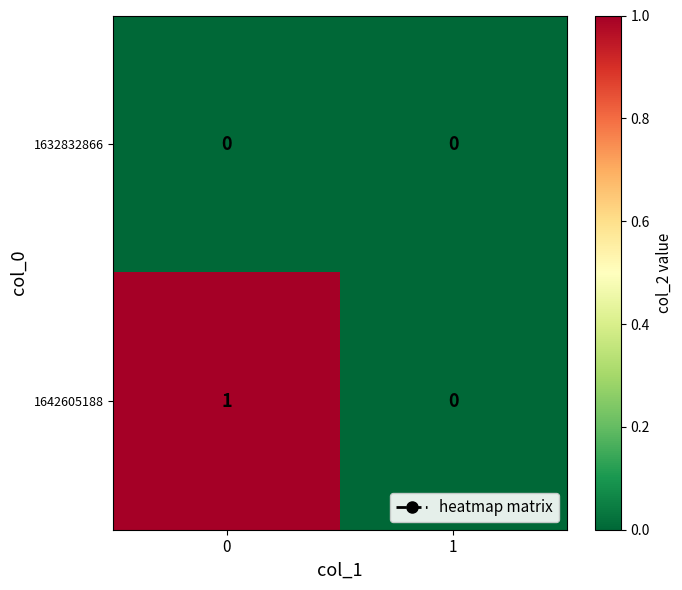

Rank the series at 0 from lowest to highest value.

1632832866, 1642605188